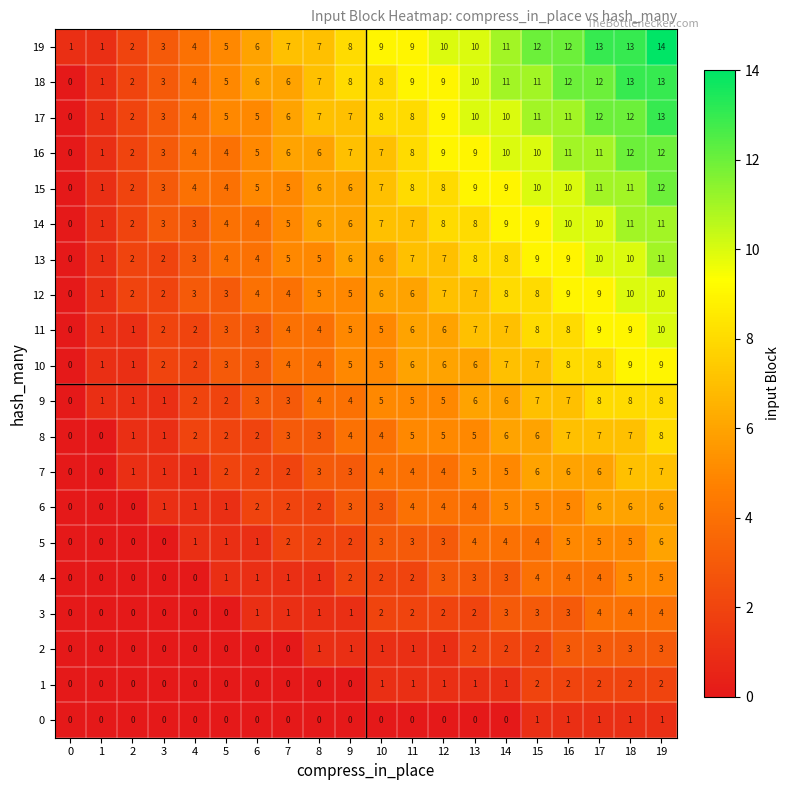

What is the maximum value for 2?

3